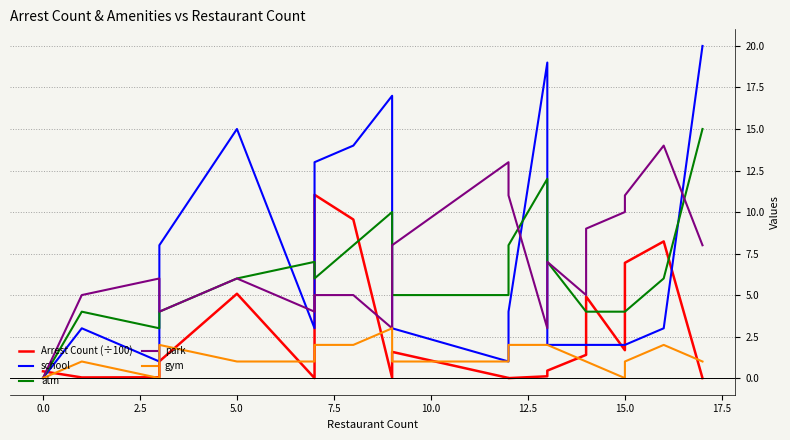

What are all the series names shown in the legend?

Arrest Count (÷100), school, atm, park, gym